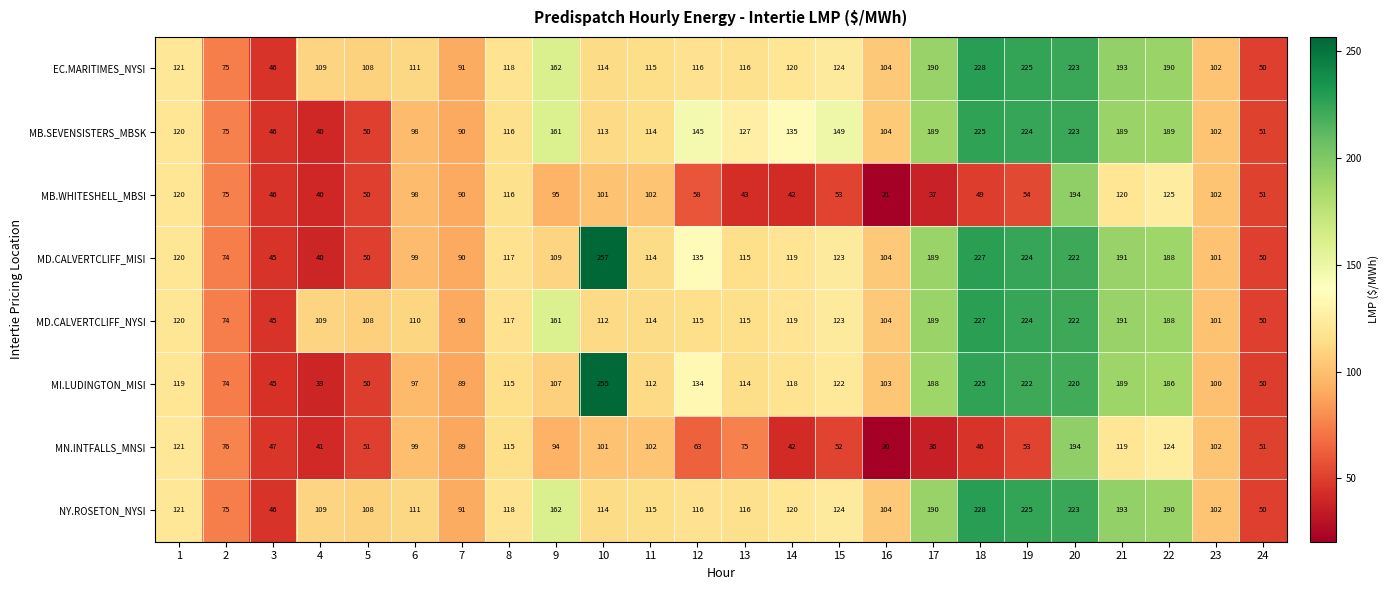

The MD.CALVERTCLIFF_MISI series shows 24 at 3. True or false?

False